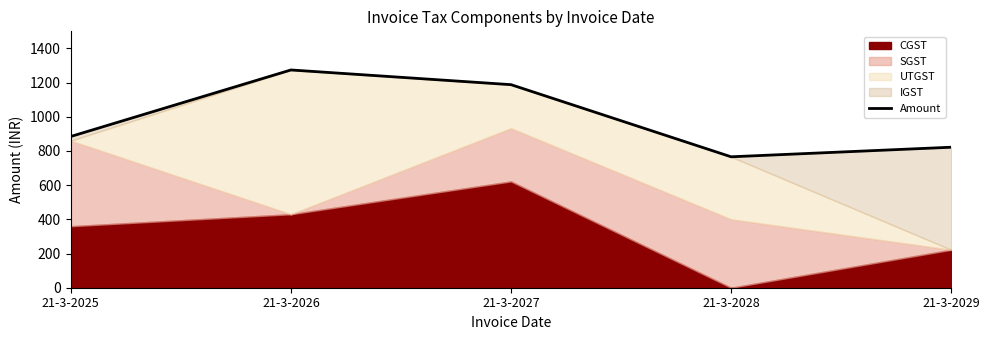

Approximately how many times larger is the value at 21-3-2029 compared to 21-3-2027?

0.7